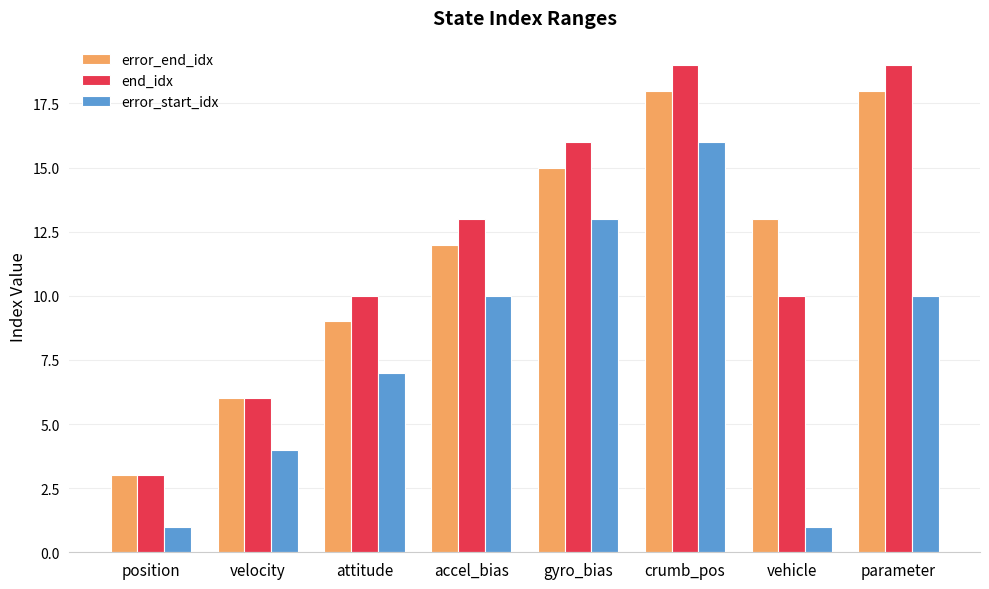

What is the difference between the highest and lowest values at attitude?

3